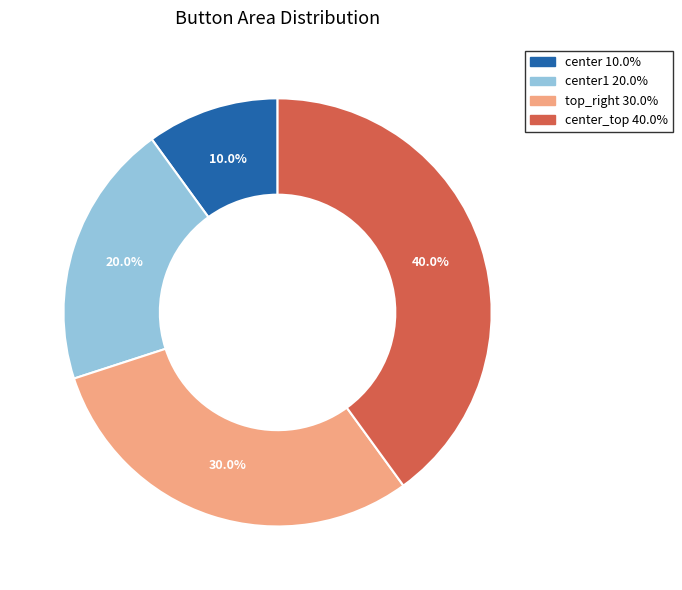

How many slices are in this pie chart?

4